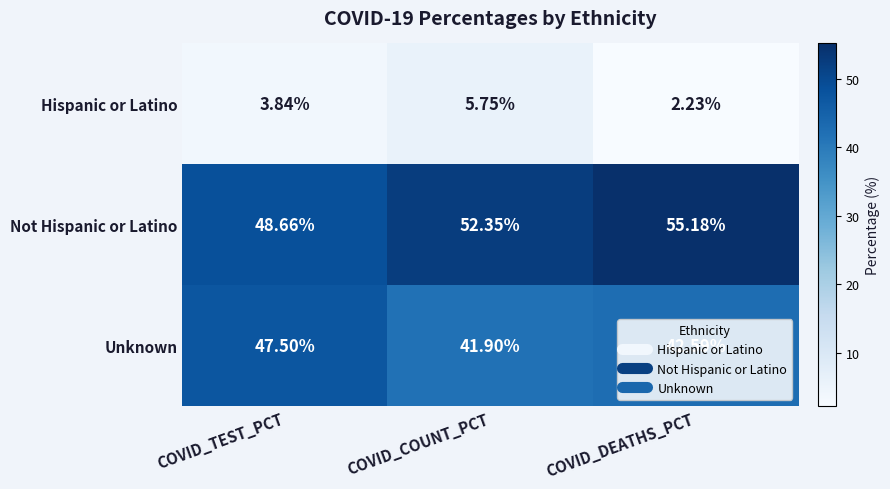

What is the total value across all series at COVID_COUNT_PCT?

100.0